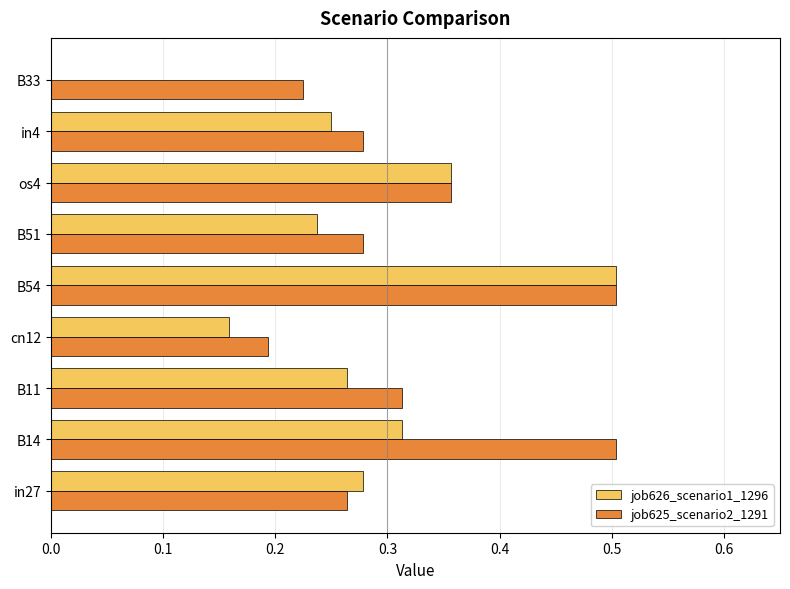

True or false: job625_scenario2_1291 has a value of 0.4 at B11.

False